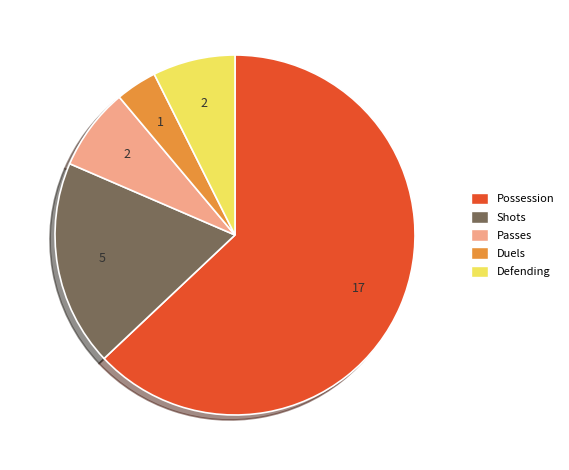

What is the largest slice in the pie chart?

Possession